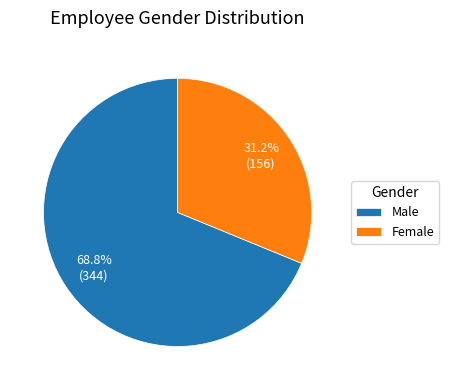

Which slice is the smallest?

Female